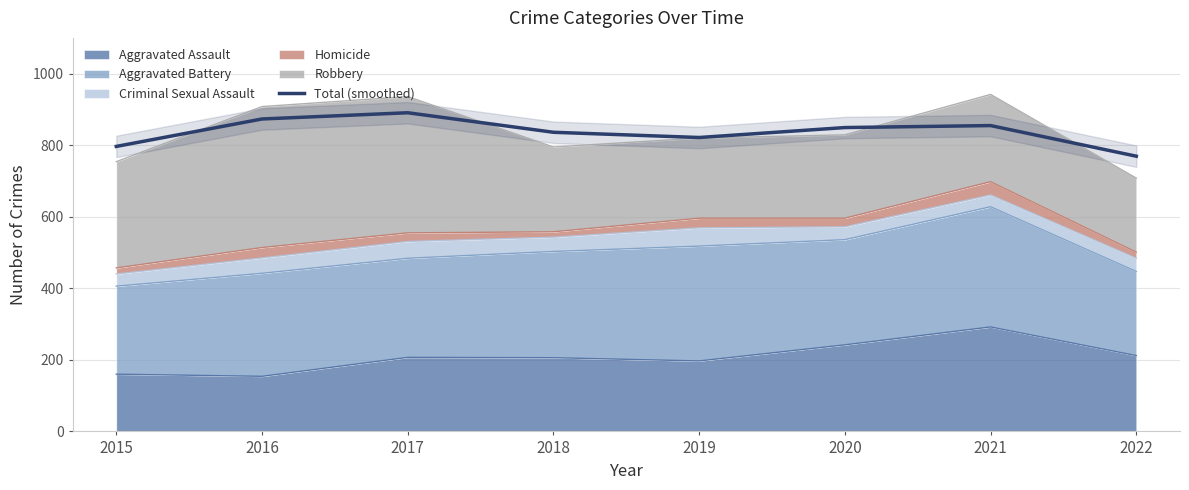

Where is the first local minimum?

2019